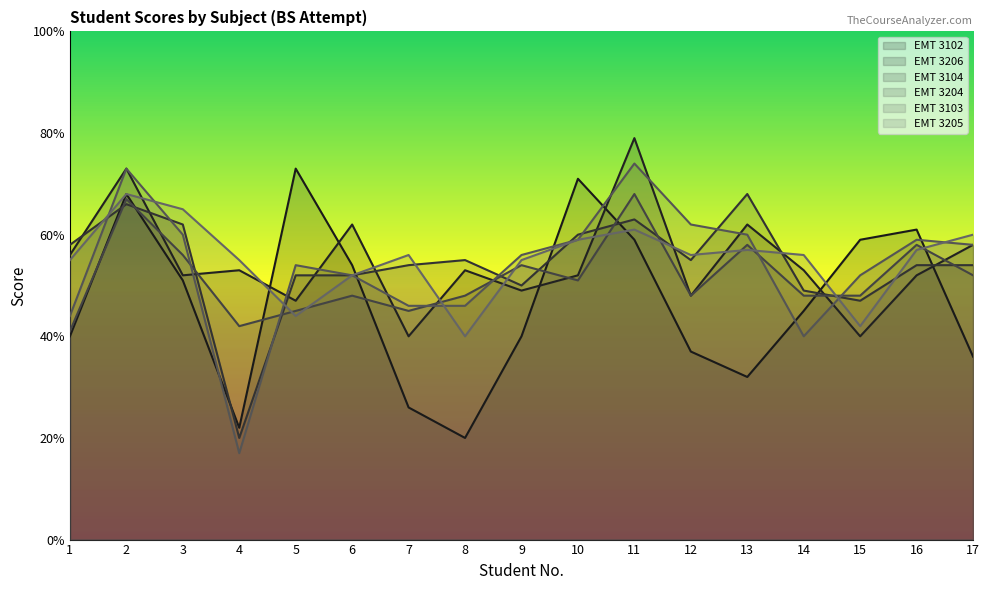

List the labels in order of EMT 3204 value, largest first.

11, 2, 13, 16, 3, 9, 17, 10, 6, 8, 12, 14, 15, 5, 7, 4, 1